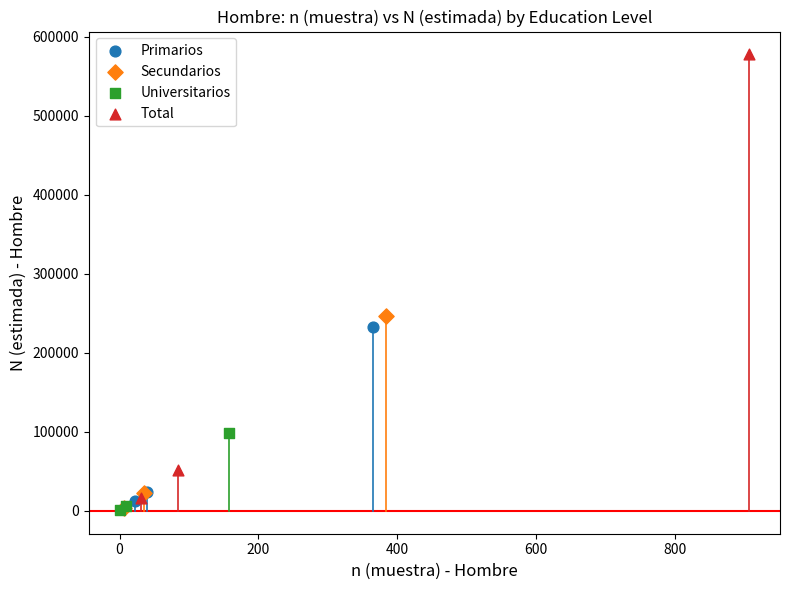

What are all the series names shown in the legend?

Primarios, Secundarios, Universitarios, Total